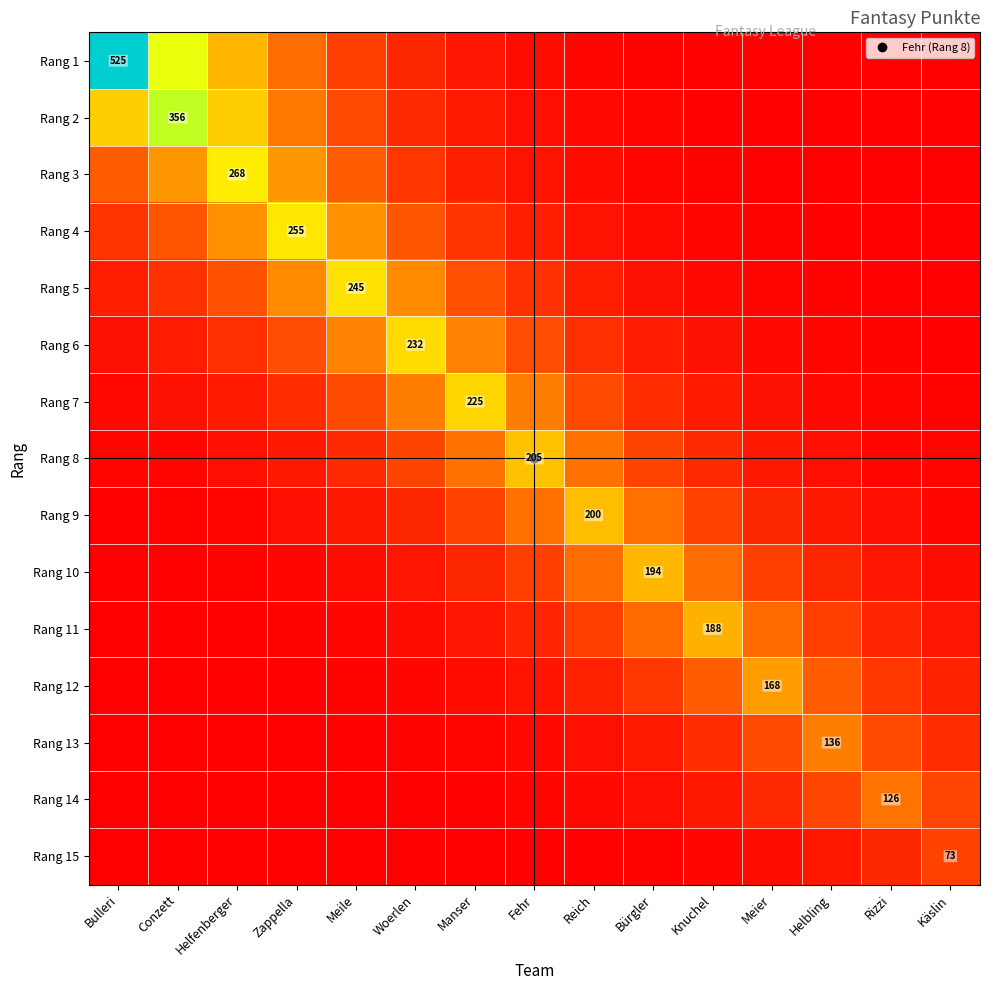

At how many categories does at least one series exceed 490?

1